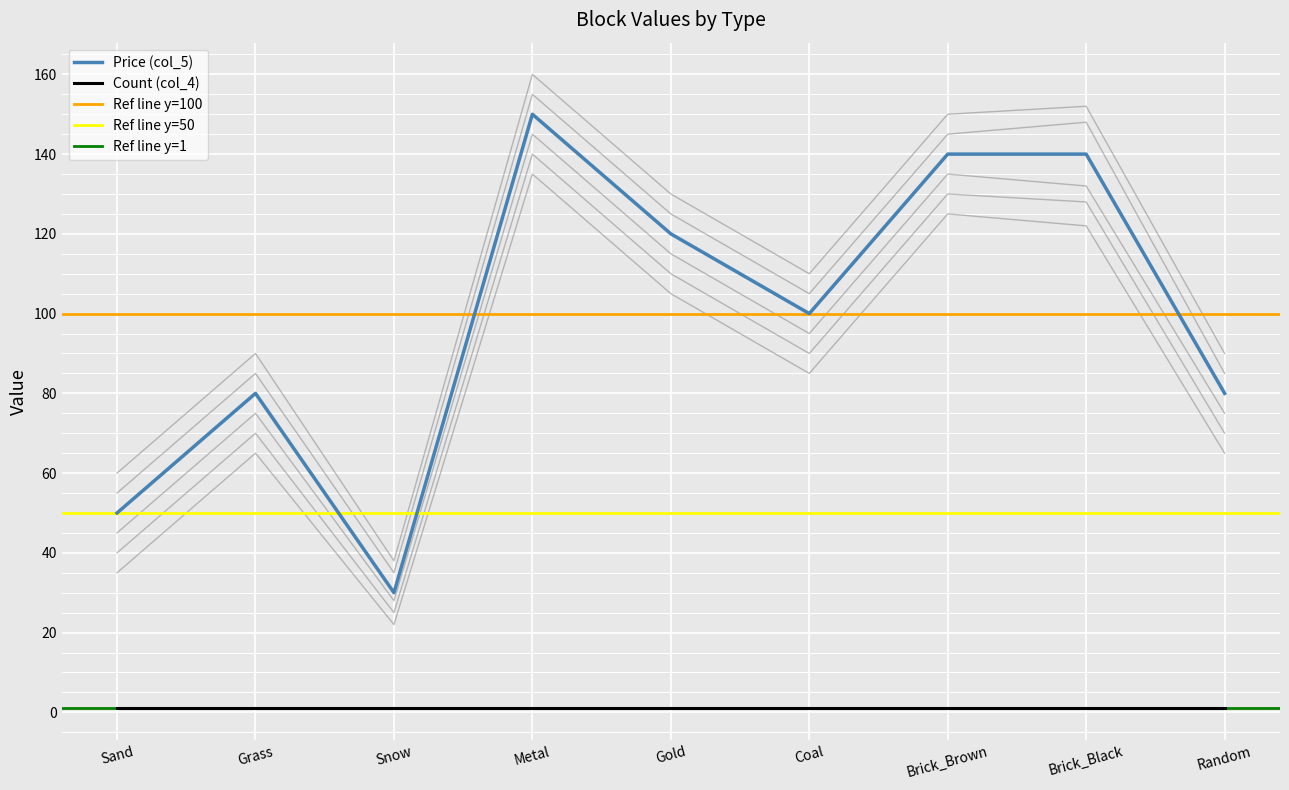

True or false: the data shows 170 at Coal.

False